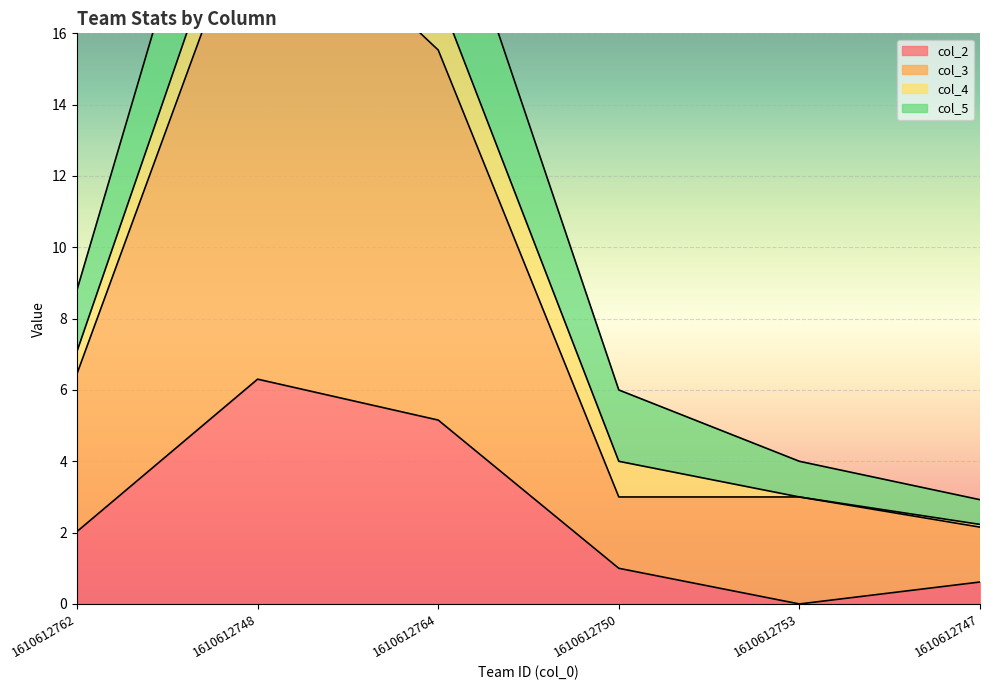

Which category has the highest value across all series?

1610612748